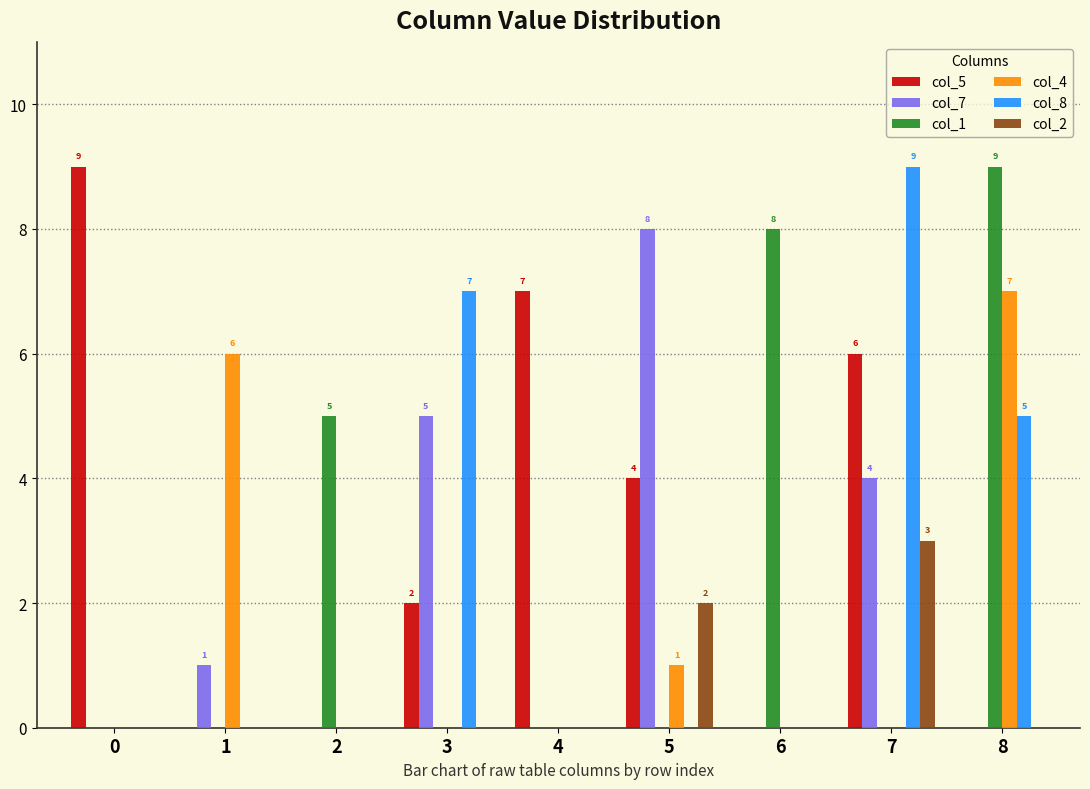

Which series changed the most between 0 and 2?

col_5